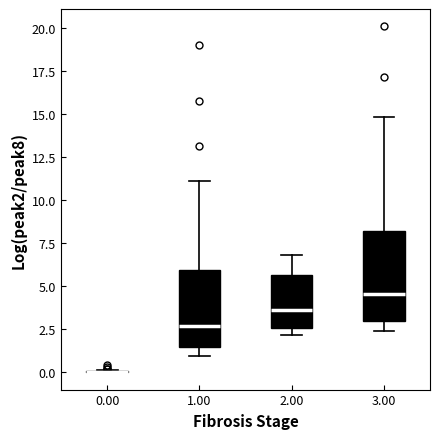

Reading left to right, read every box against the y-axis: the position of its median line, the range the box covers, and the ends of its whiskers. The values are not printed on the chart, so give them approximately, as read against the axis.

0.00: box collapsed to a line at 0.0, whiskers 0.0 to 0.0
1.00: median 2.5, box 1.5 to 6.0, whiskers 1.0 to 11.0
2.00: median 3.5, box 2.5 to 5.5, whiskers 2.0 to 7.0
3.00: median 4.5, box 3.0 to 8.0, whiskers 2.5 to 15.0